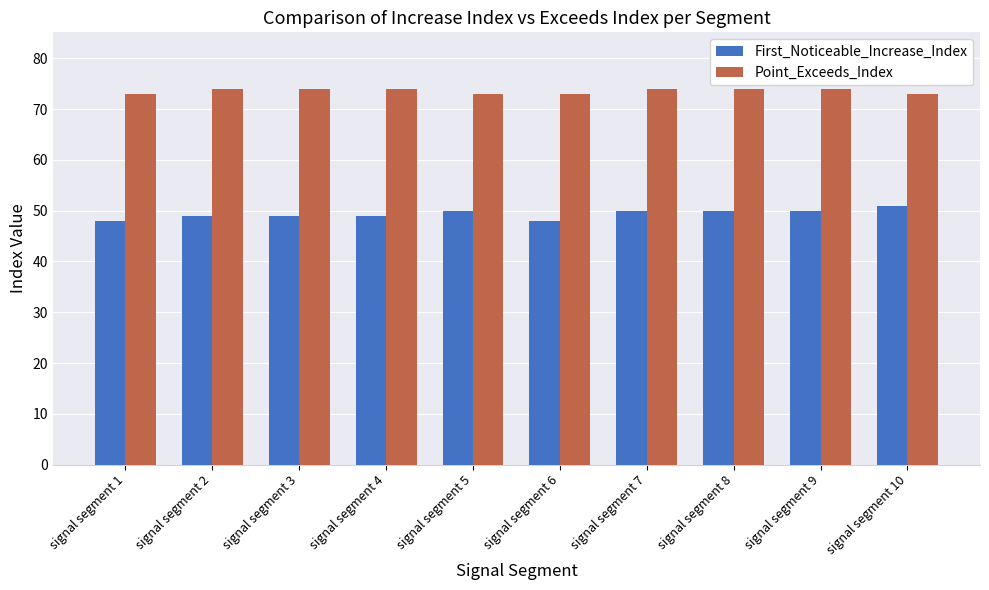

List the series in order of their peak value, lowest first.

First_Noticeable_Increase_Index, Point_Exceeds_Index